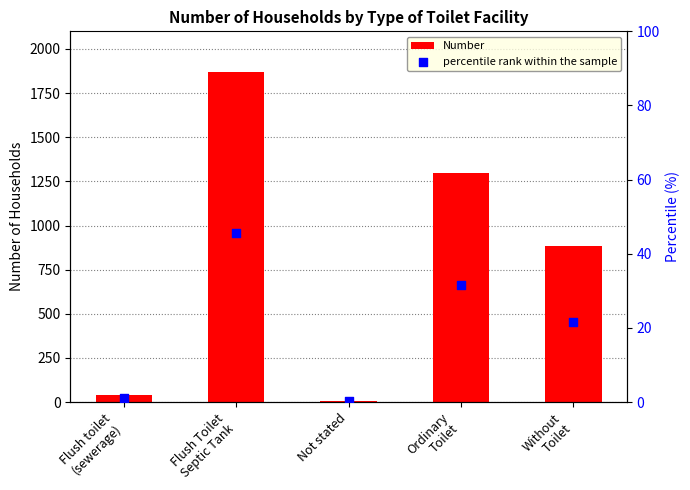

At how many categories does at least one series exceed 1223?

2